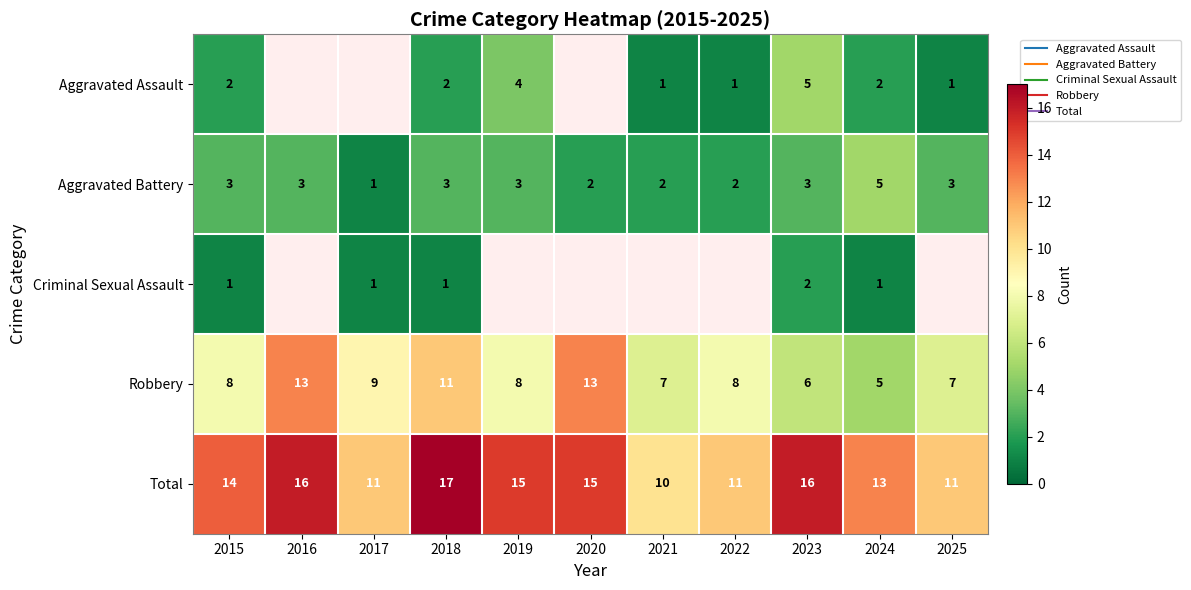

The Robbery series shows 12.0 at 2019. True or false?

False